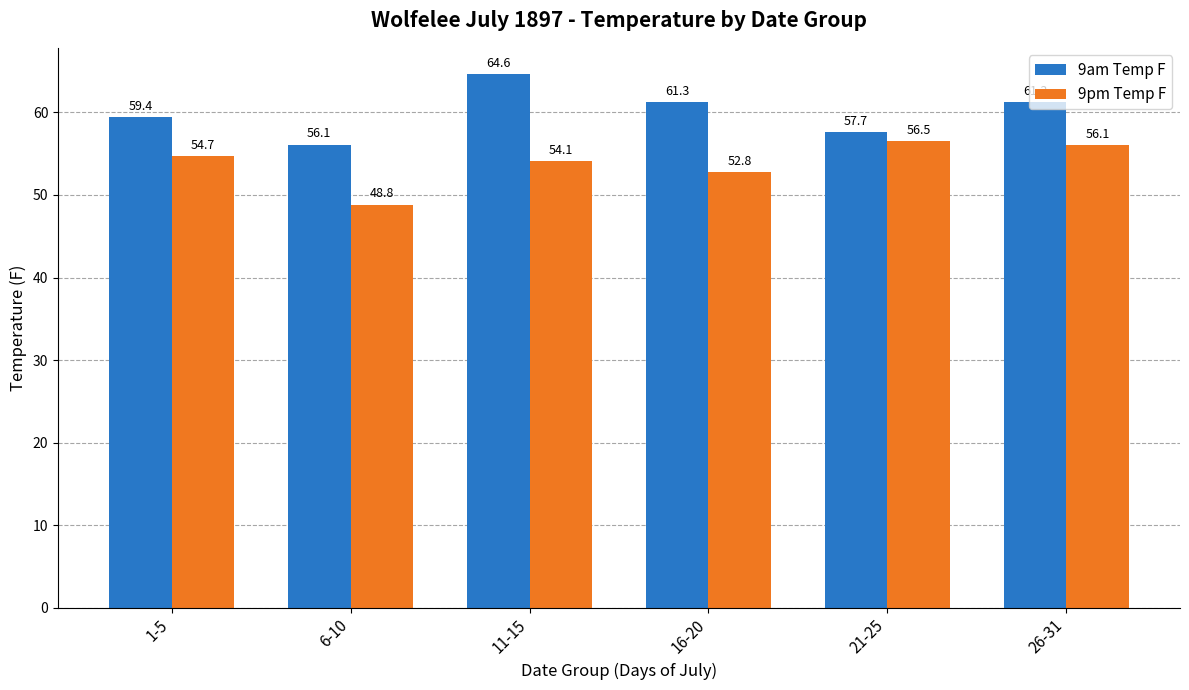

At which label does 9am Temp F reach its peak?

11-15